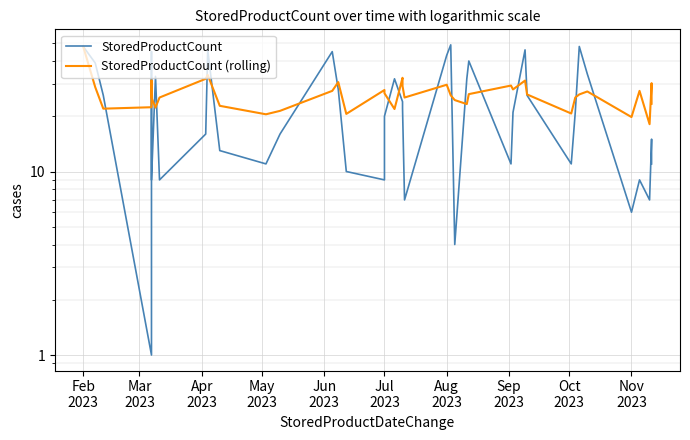

How many lines are shown in the chart?

2